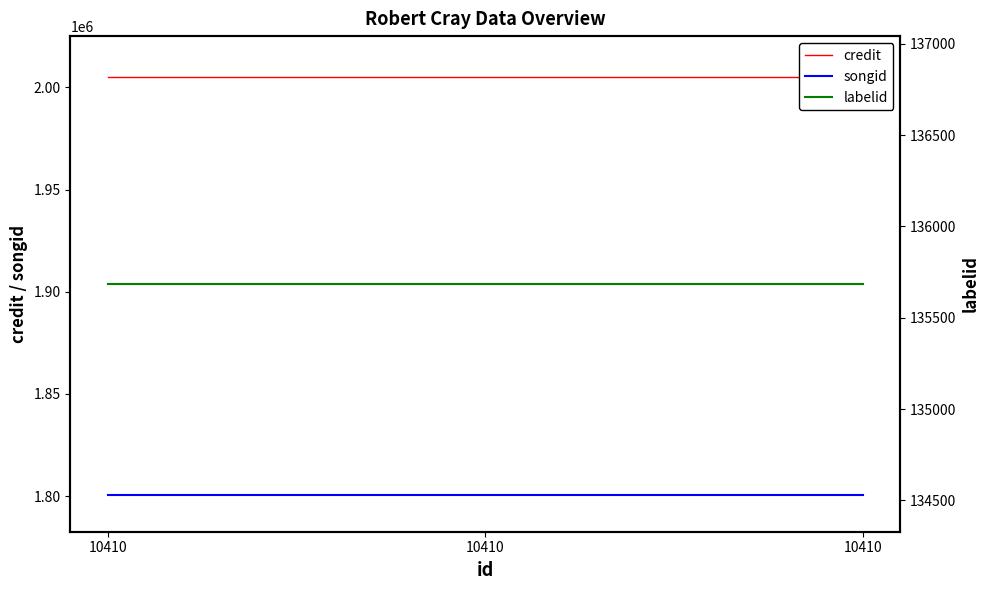

Which series has the largest range (max minus min)?

credit